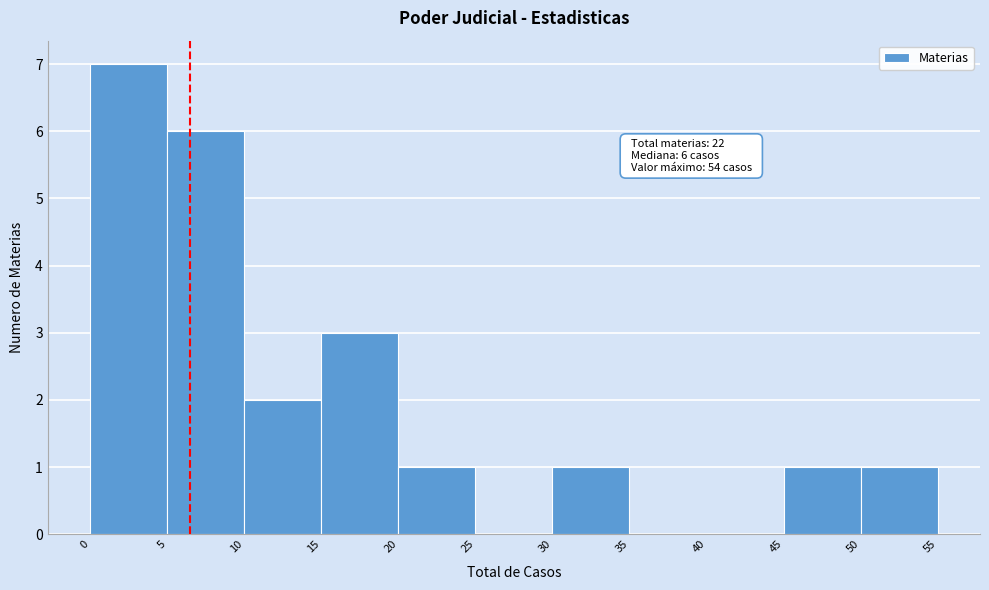

Over which range of the x-axis is the bar tallest?

0 to 5